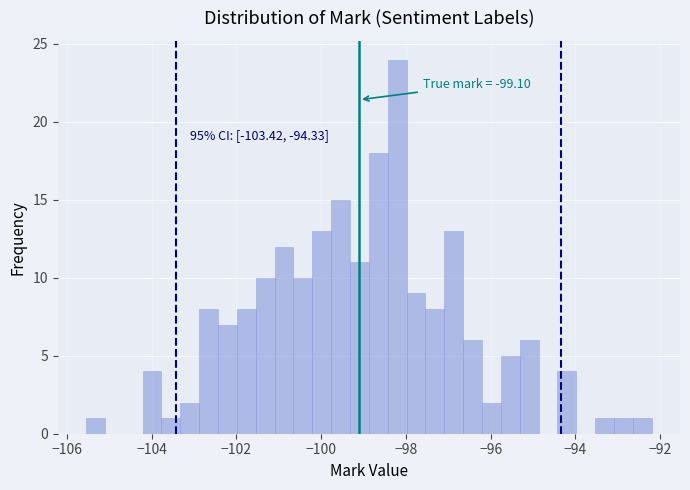

Around what value on the x-axis is the tallest bar? Give the approximate position of its centre, as read against the axis.

-98.2